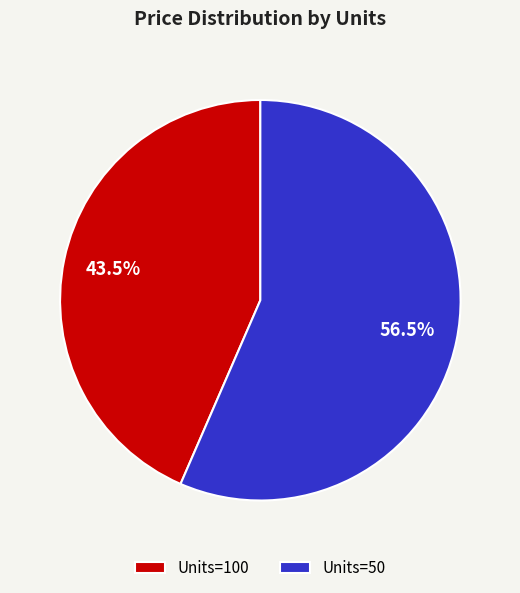

Which slice represents more than half of the pie?

Units=50